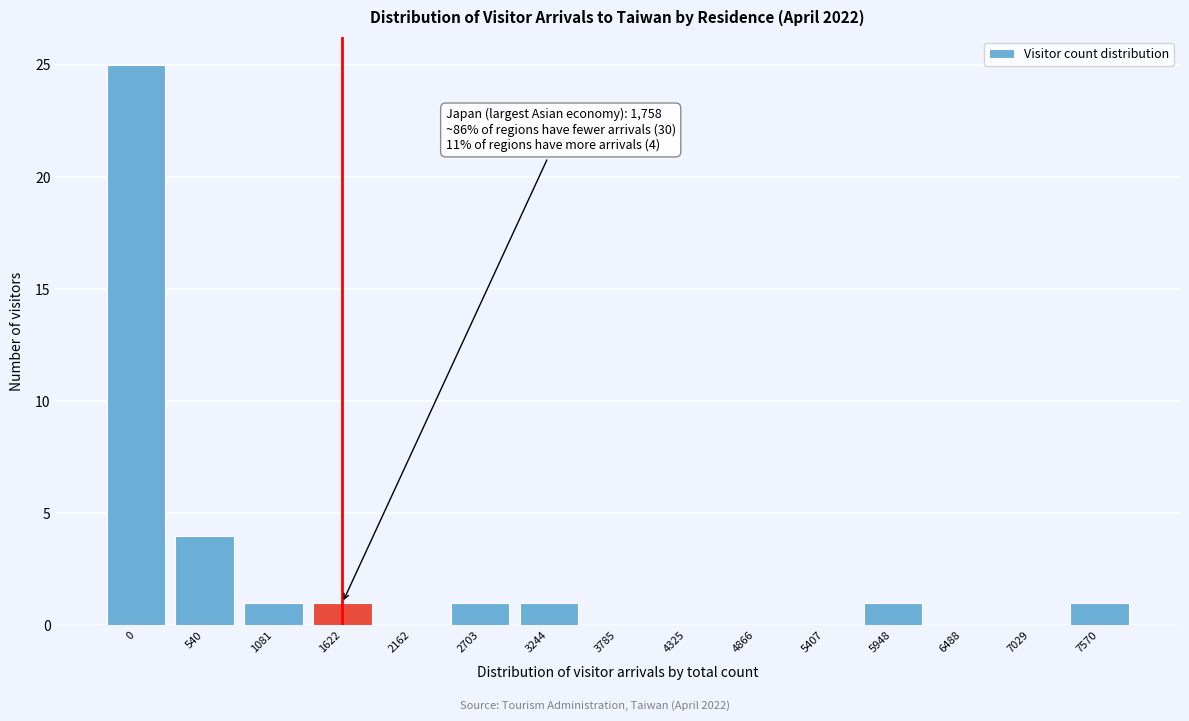

Reading left to right, transcribe all the data shown in this chart.

0=25	540=4	1081=1	1622=1	2162=0	2703=1	3244=1	3785=0	4325=0	4866=0	5407=0	5948=1	6488=0	7029=0	7570=1